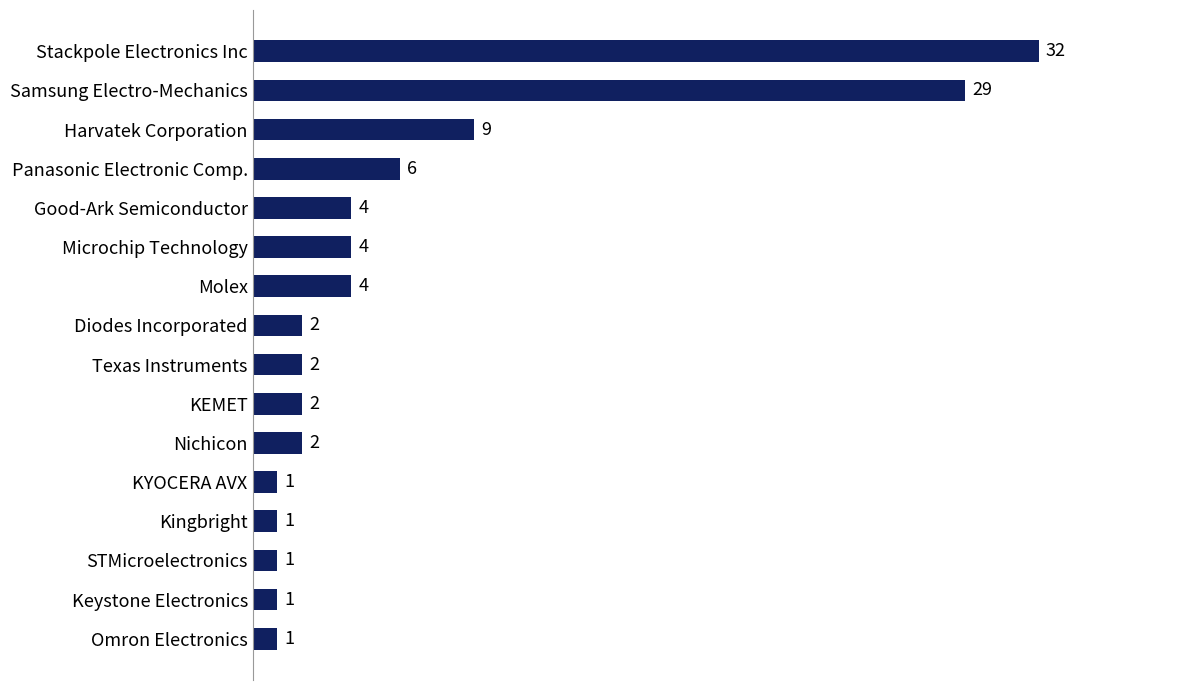

What is the label of the 16th bar from the top?

Omron Electronics